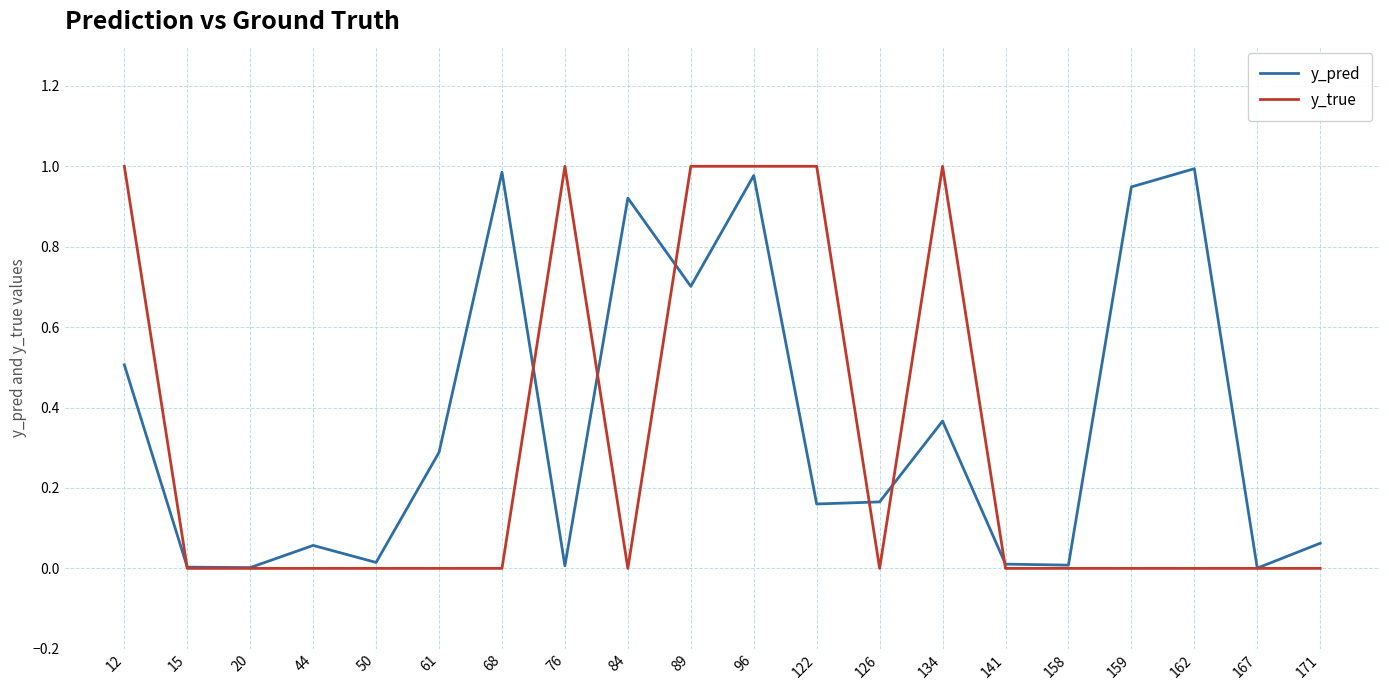

Between 12 and 50, which series saw the biggest shift?

y_true